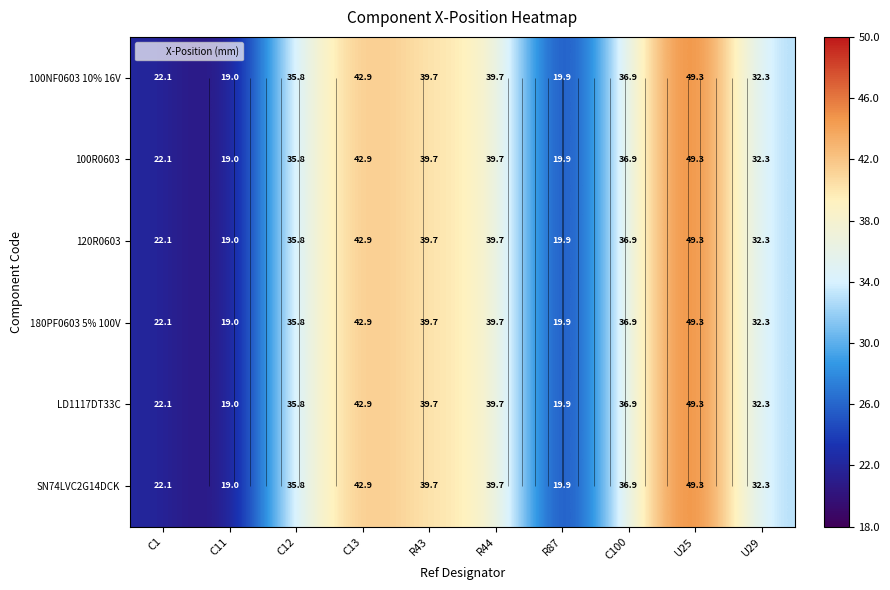

Which category has the lowest value across all series?

C11